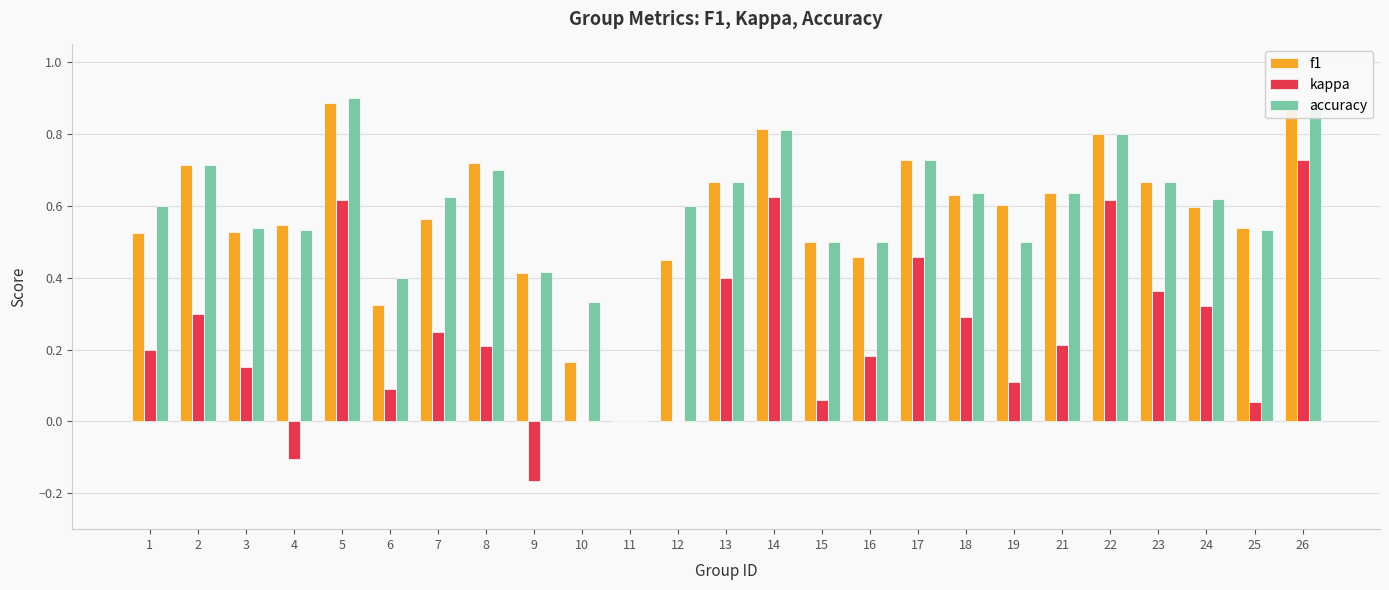

At which label does kappa reach its peak?

26